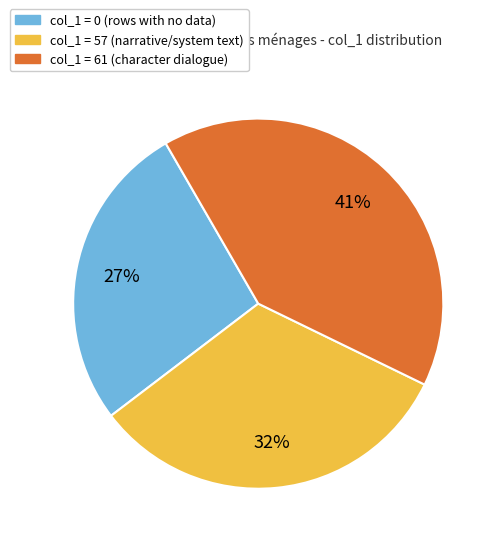

Which slice is the smallest?

col_1 = 0 (rows with no data)